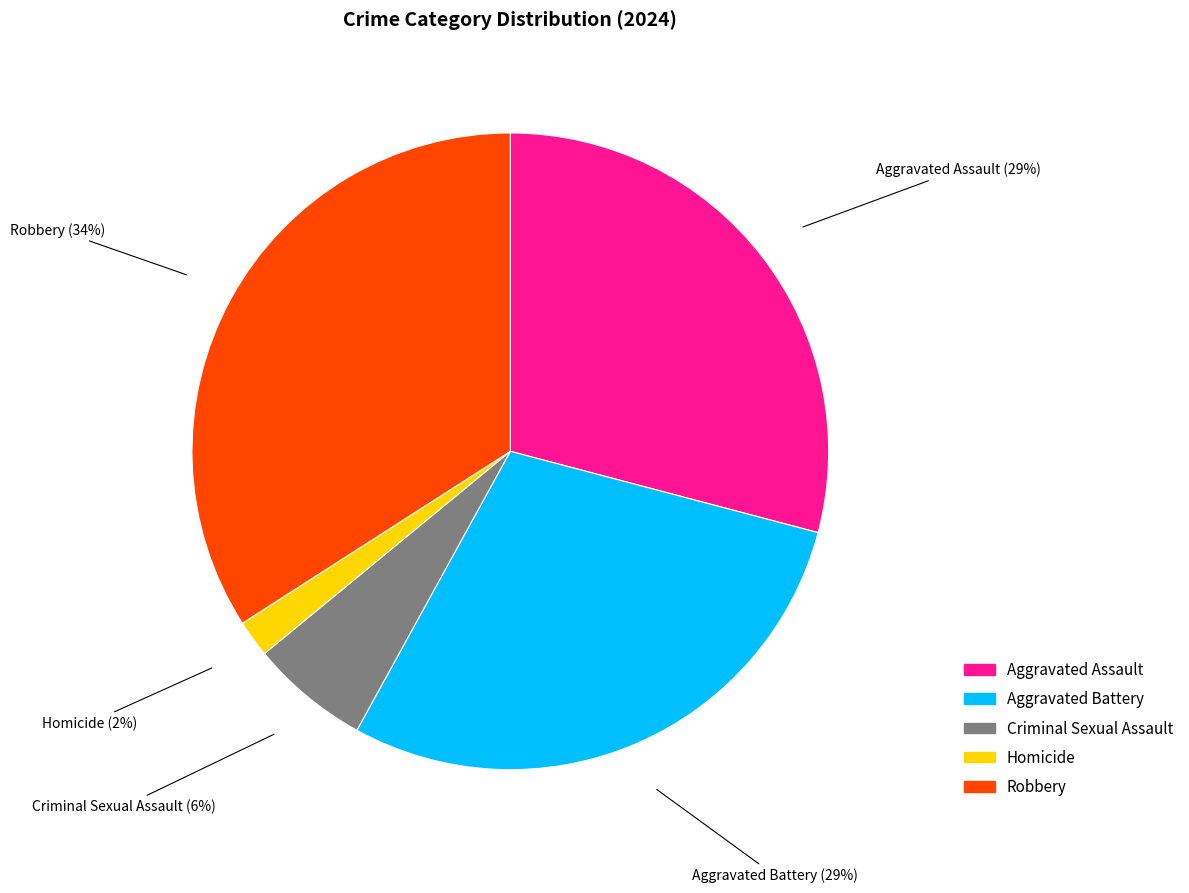

Is it true that Homicide is 2% of the pie?

True